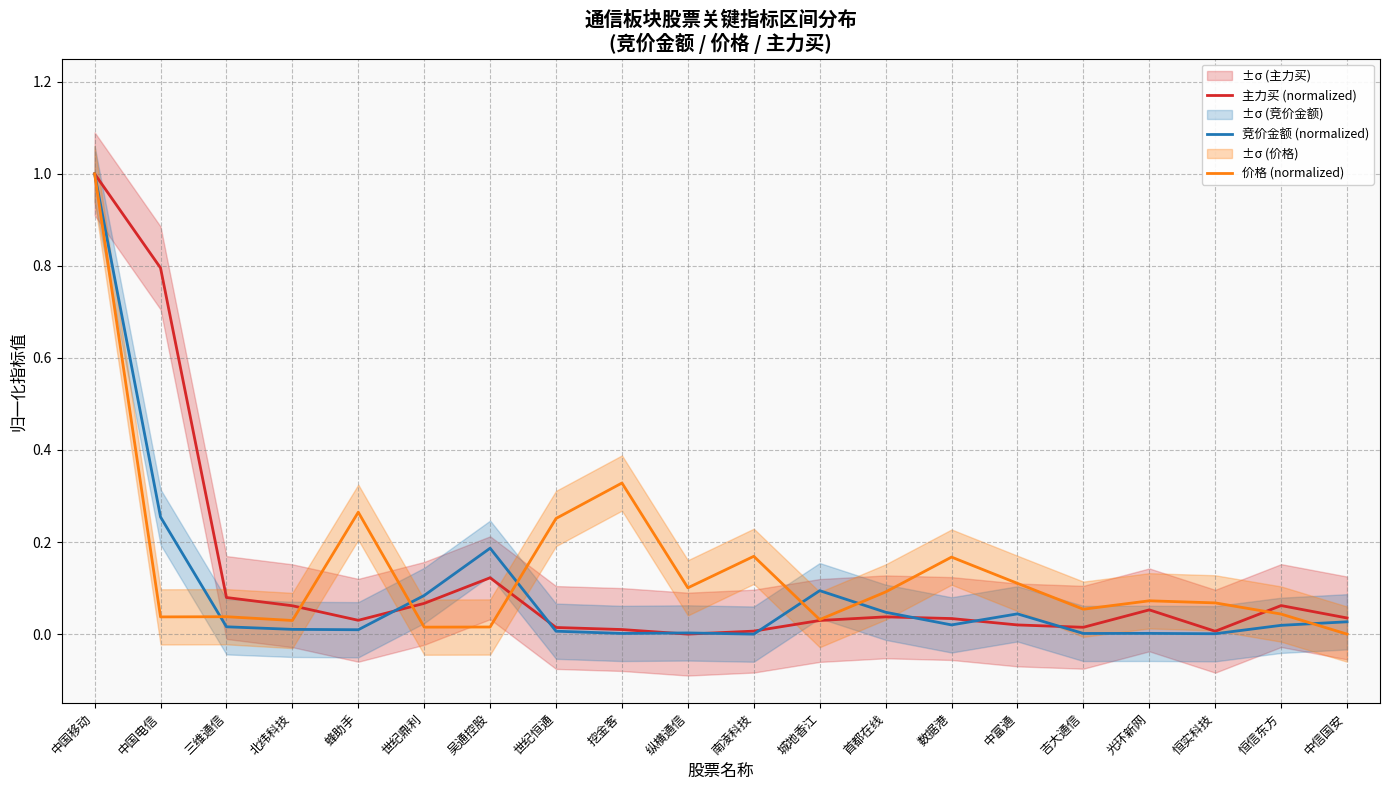

Which series changed the most between 中国移动 and 城地香江?

主力买 (normalized)